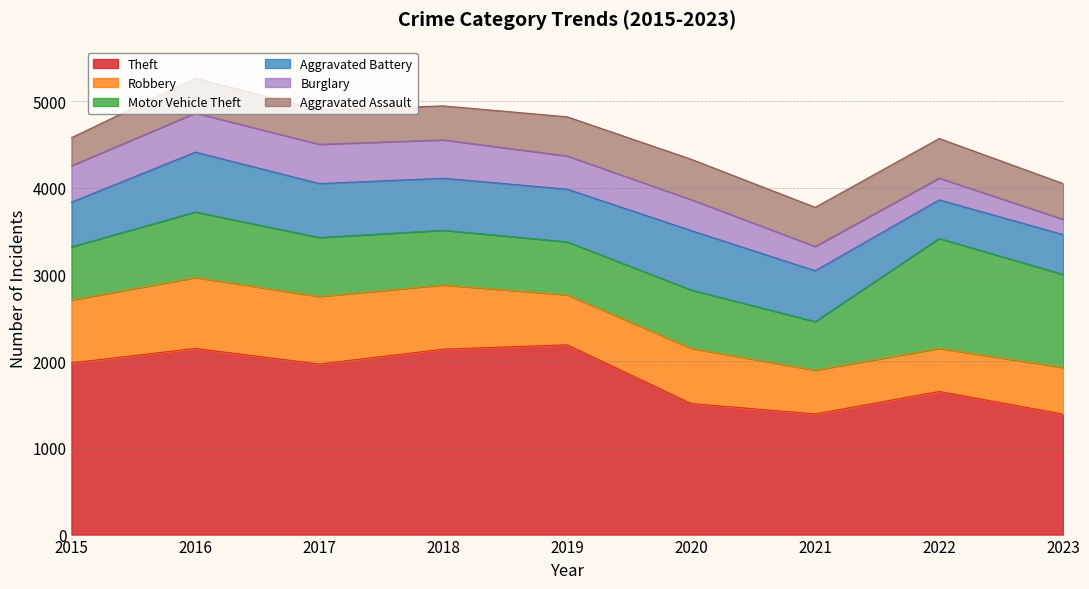

How many categories are shown in the chart?

9